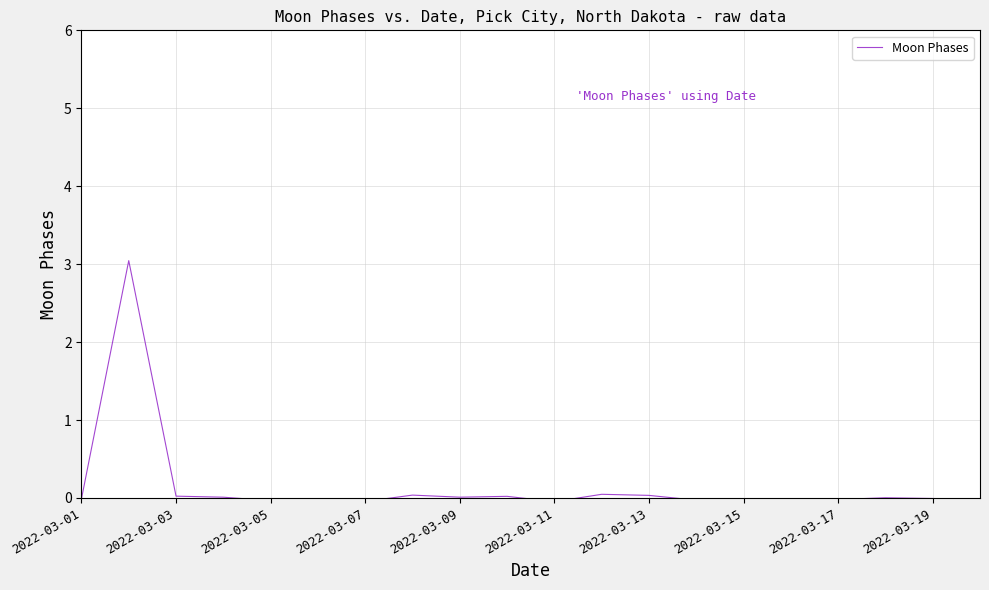

What is the difference between the maximum and minimum values?

3.1